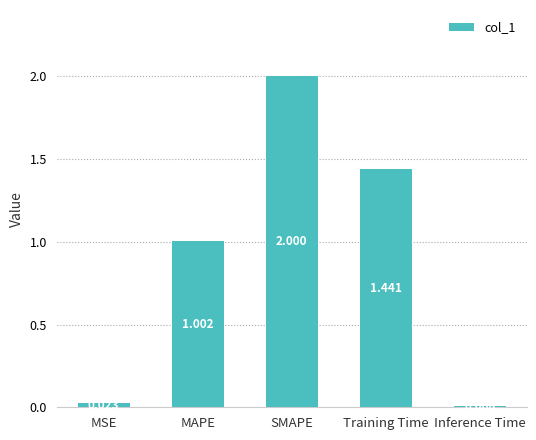

What is the change in value from MAPE to Training Time?

+0.4